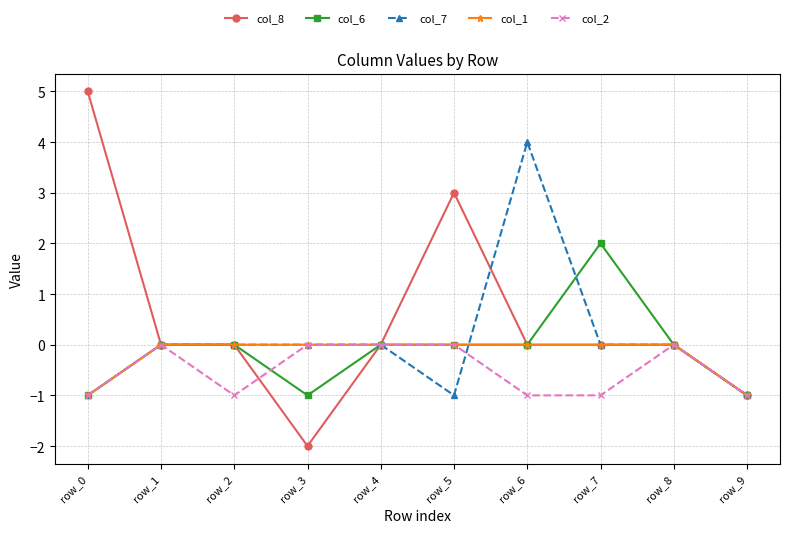

True or false: col_2 has more than 1 interior local peaks.

True